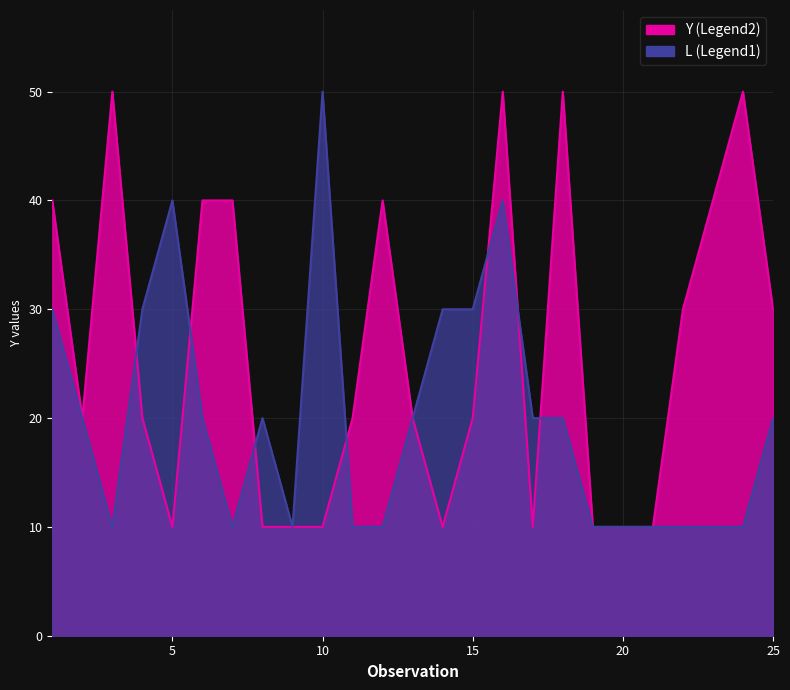

How many interior local peaks does the L series have?

4